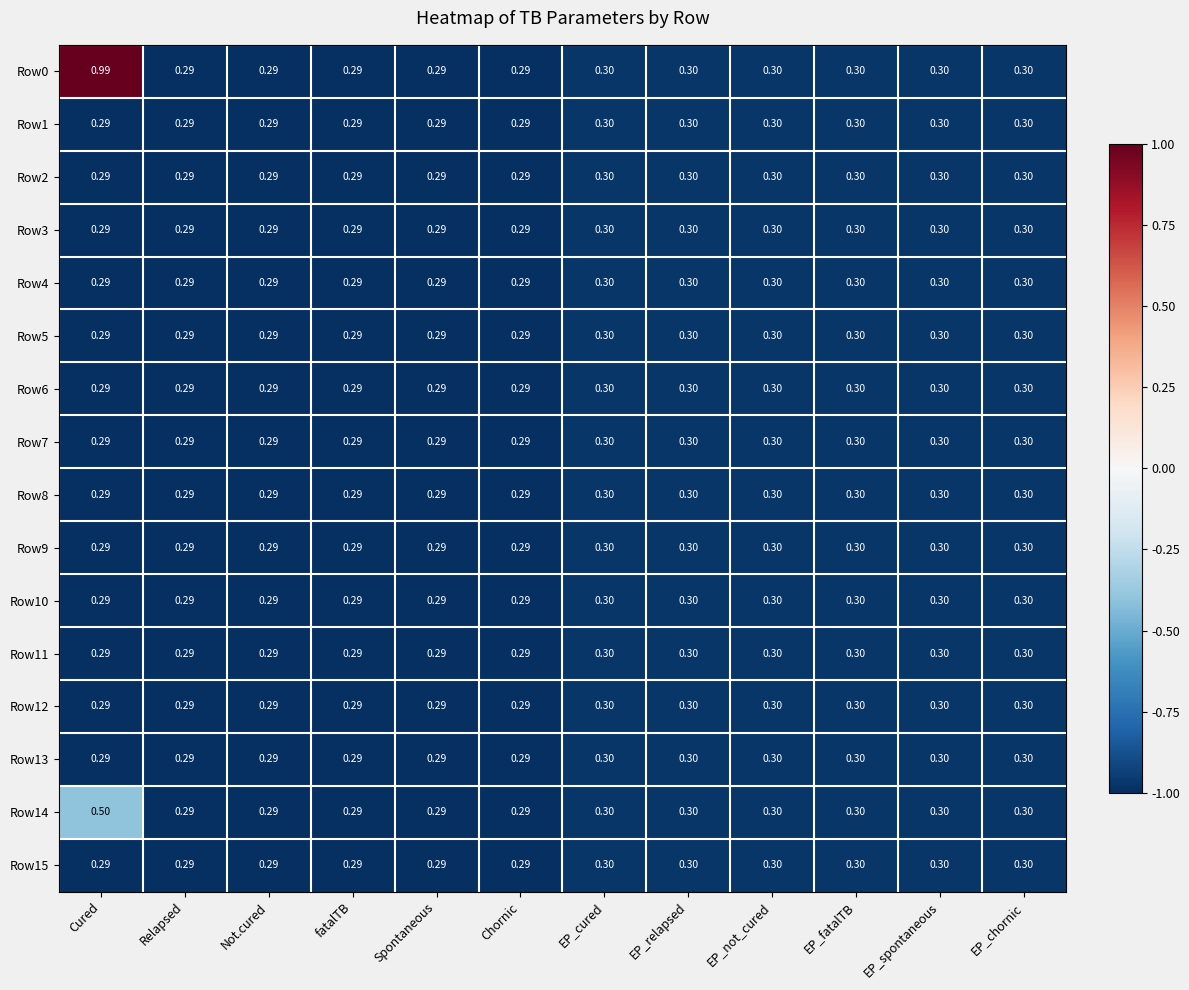

At which category is the sum across all series the highest?

Cured